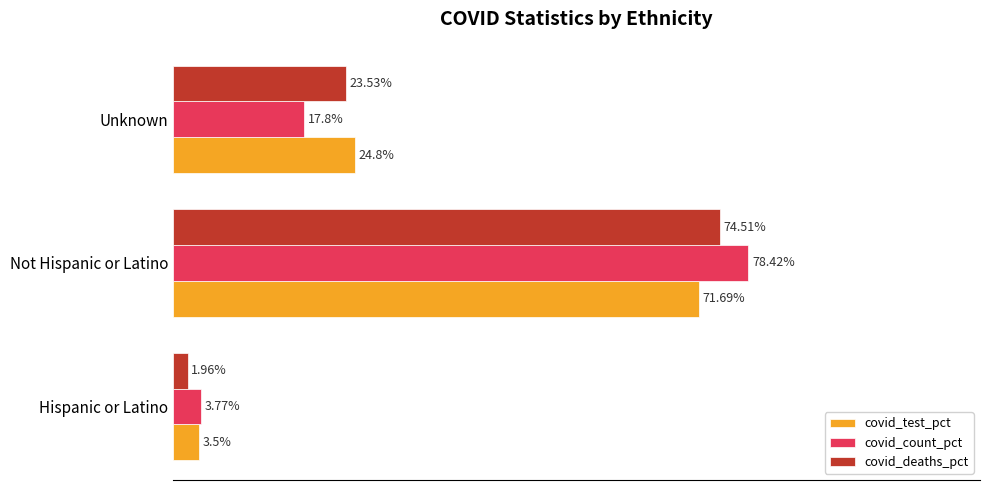

Is the value of covid_deaths_pct at Unknown greater than the value of covid_count_pct at Hispanic or Latino?

Yes